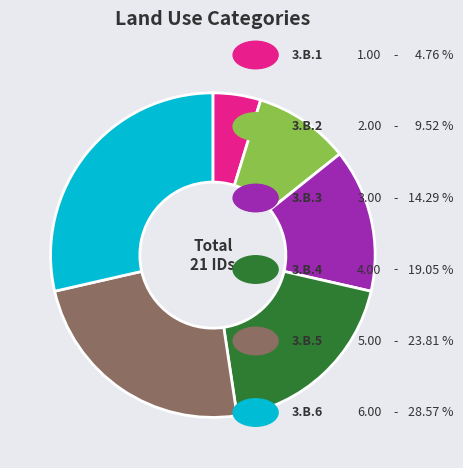

Is there a majority slice in this chart?

No